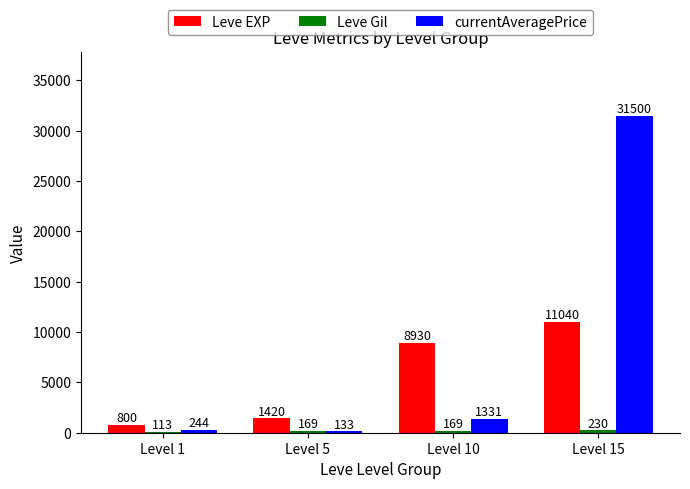

How many distinct data groups are displayed?

3